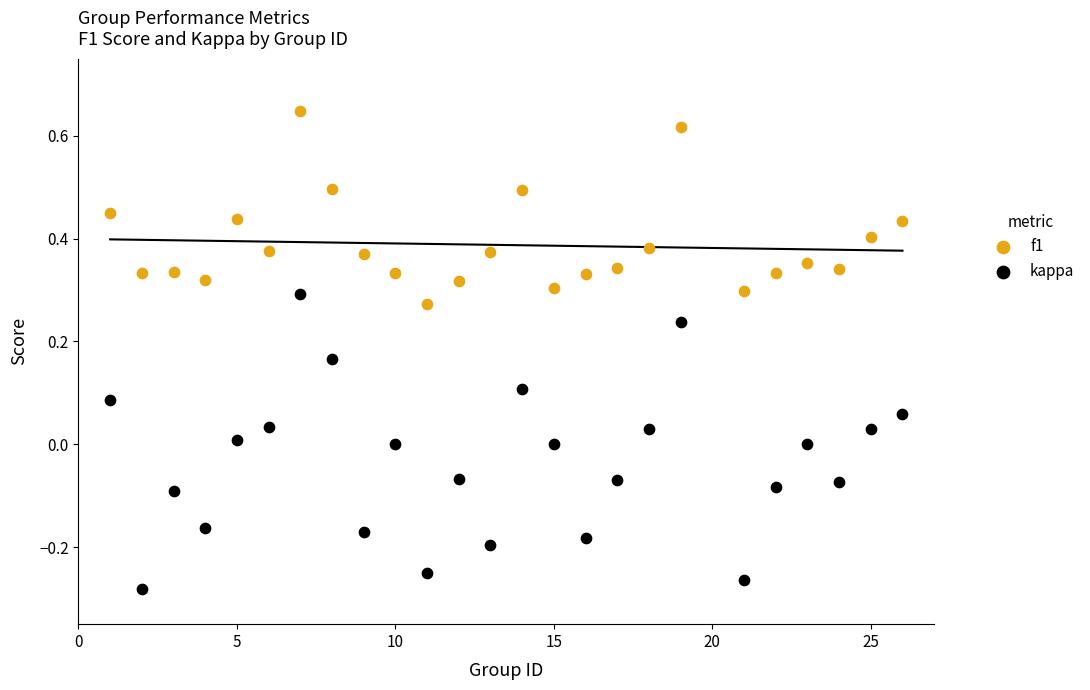

Across all data points, what is the range of Y values (max minus min)?

0.9